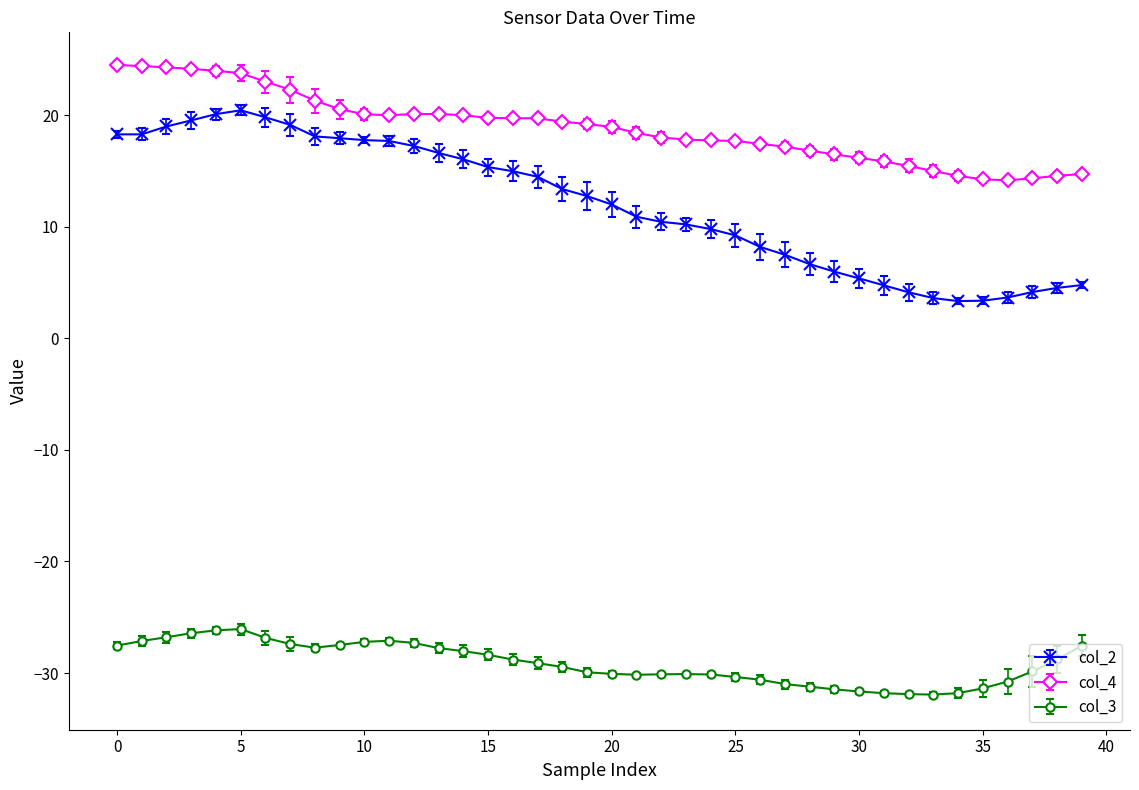

True or false: col_4 has more than 0 points higher than both neighbors.

True